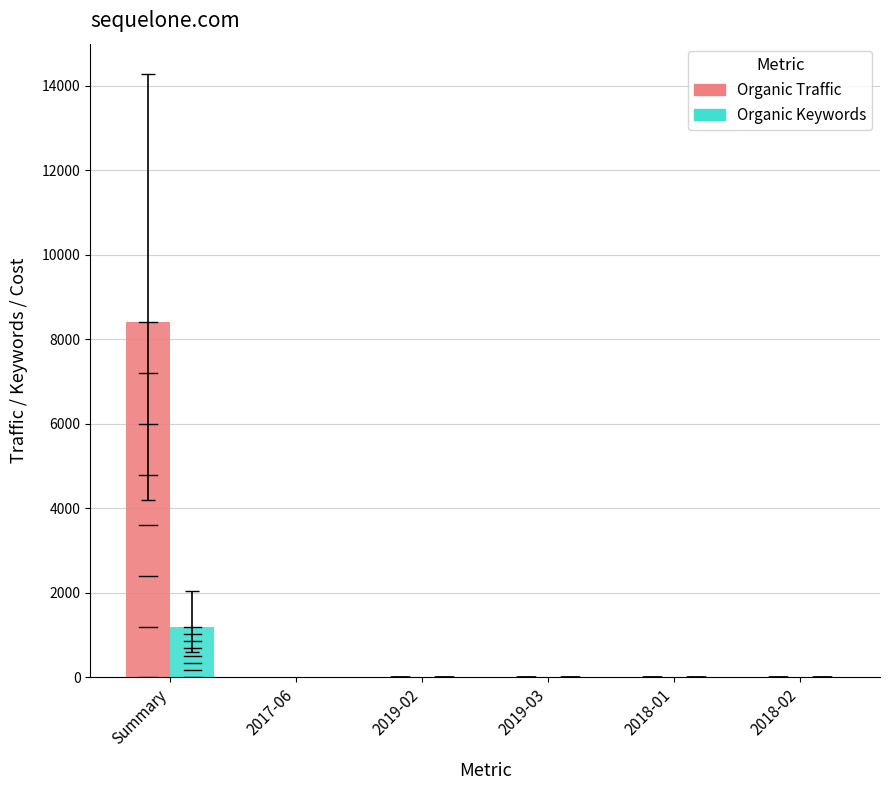

The value of Organic Keywords at Summary is 1205. True or false?

True